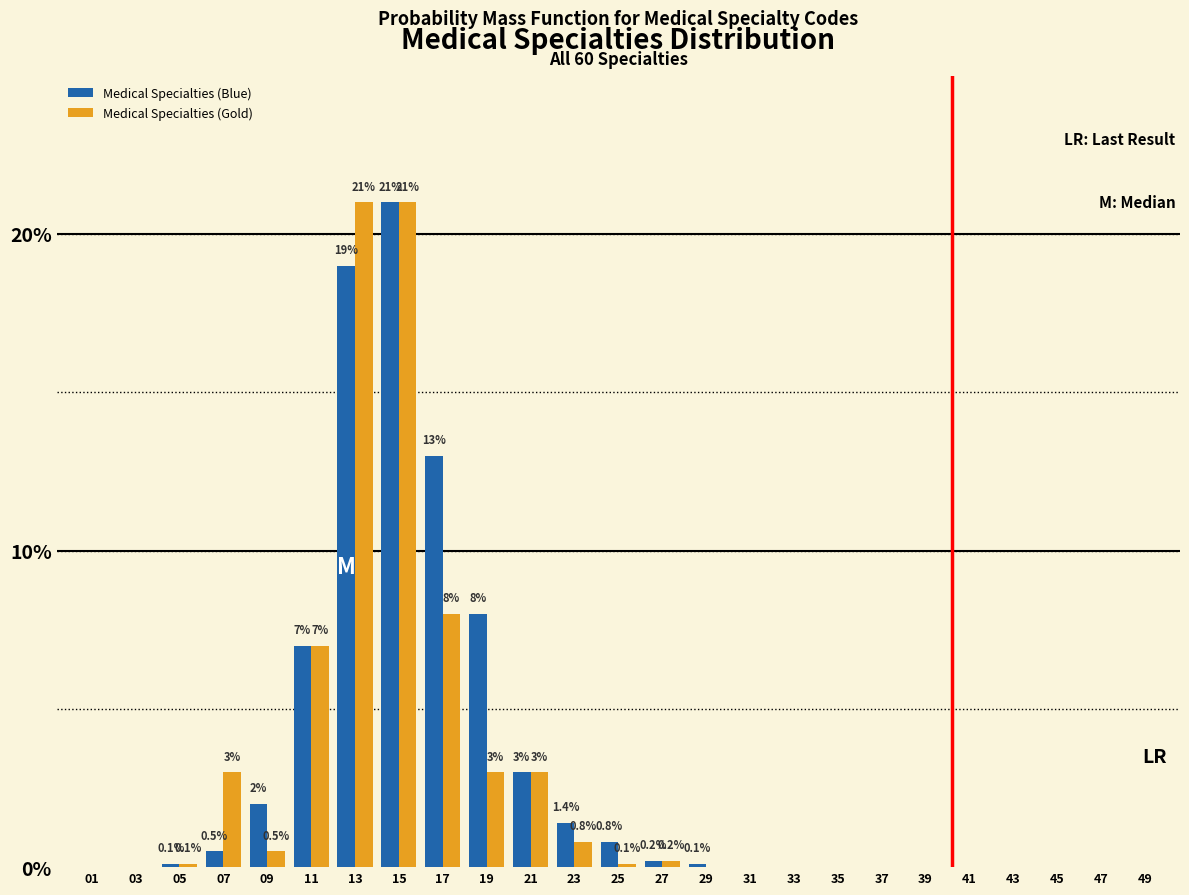

Reading left to right, extract all data points from this chart.

Medical Specialties (Blue): 01=0.0	03=0.0	05=0.1	07=0.5	09=2.0	11=7.0	13=19.0	15=21.0	17=13.0	19=8.0	21=3.0	23=1.4	25=0.8	27=0.2	29=0.1	31=0.0	33=0.0	35=0.0	37=0.0	39=0.0	41=0.0	43=0.0	45=0.0	47=0.0	49=0.0
Medical Specialties (Gold): 01=0.0	03=0.0	05=0.1	07=3.0	09=0.5	11=7.0	13=21.0	15=21.0	17=8.0	19=3.0	21=3.0	23=0.8	25=0.1	27=0.2	29=0.0	31=0.0	33=0.0	35=0.0	37=0.0	39=0.0	41=0.0	43=0.0	45=0.0	47=0.0	49=0.0